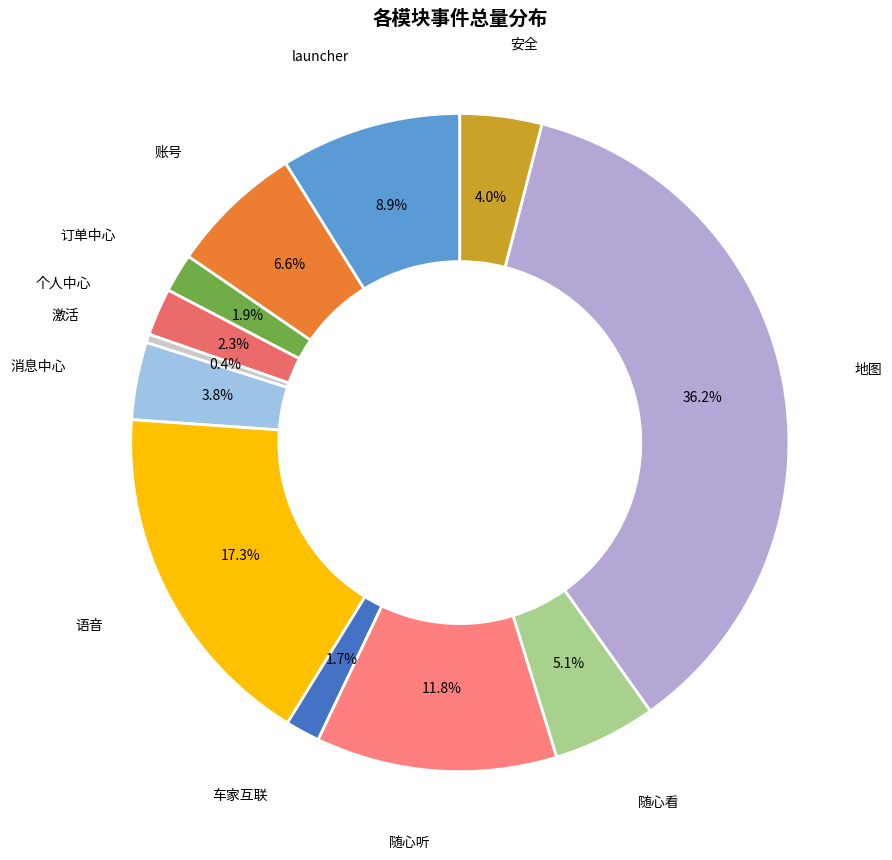

Is it true that 随心看 is 16% of the pie?

False